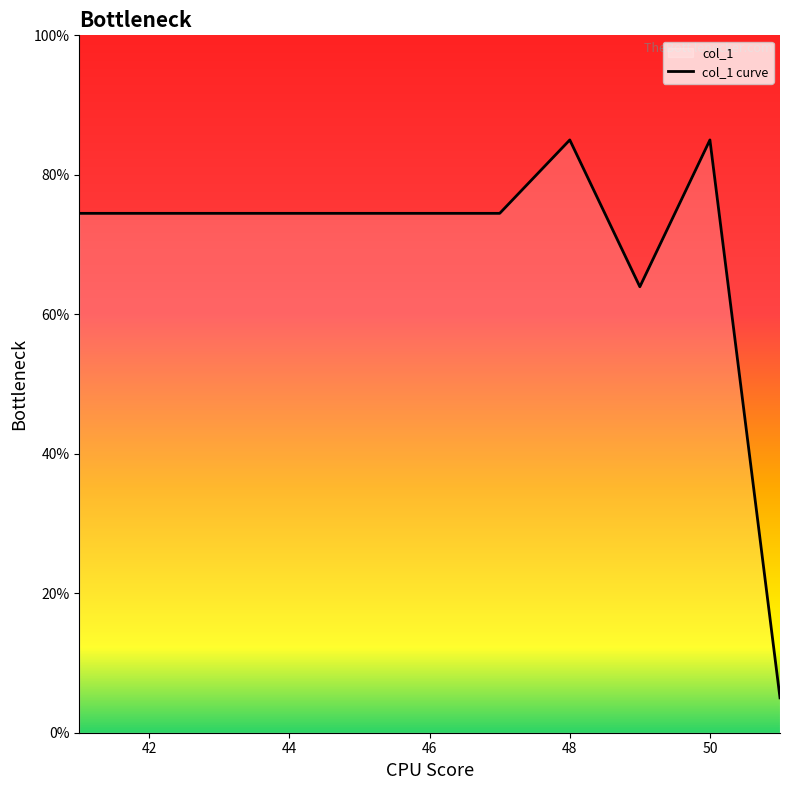

What is the greatest value displayed?

85.0